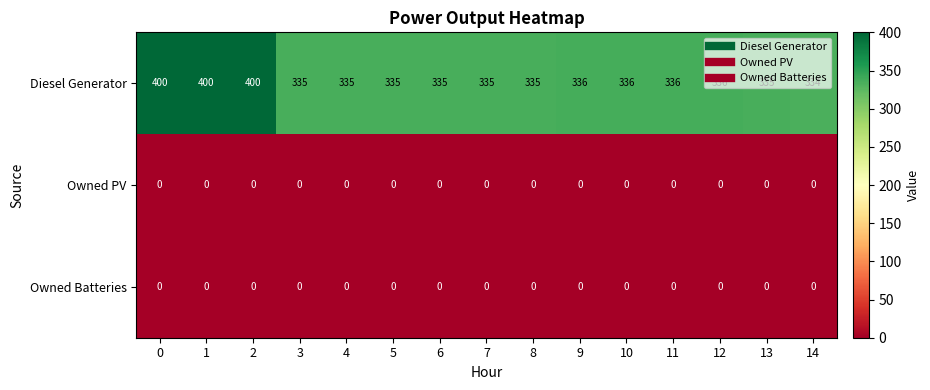

What is the greatest value displayed?

400